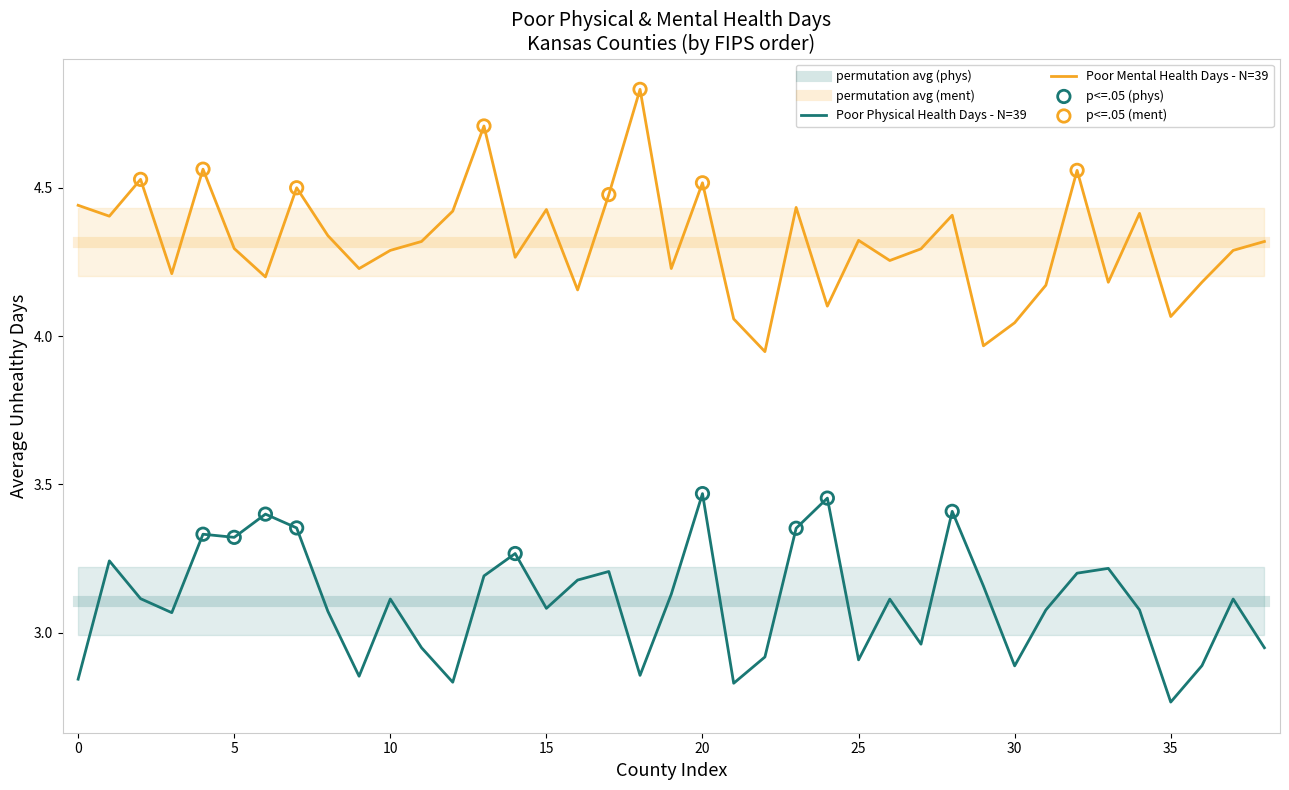

At how many categories does at least one series exceed 4?

37